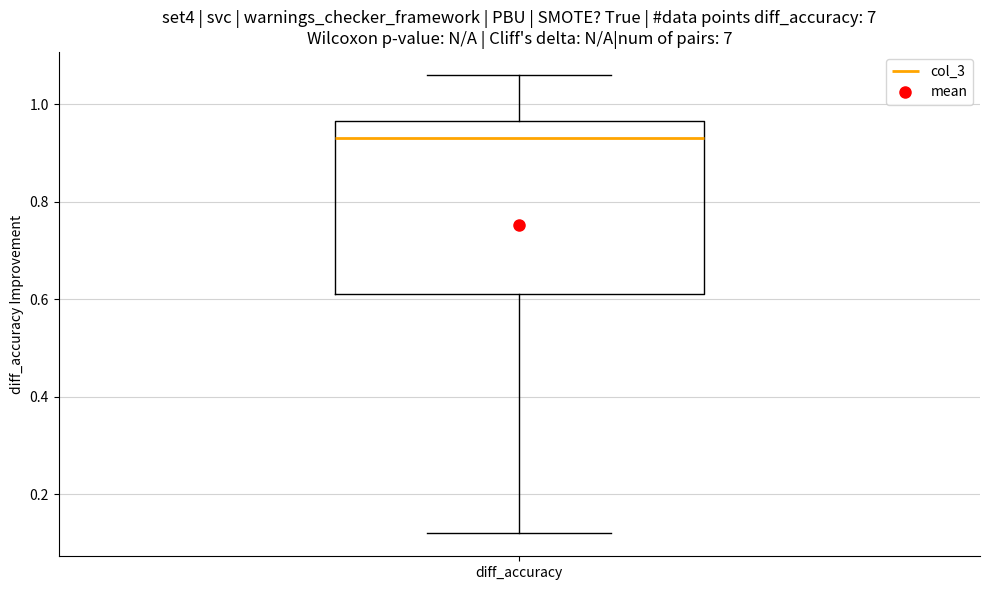

Read this box plot against the y-axis: the position of the median line, the range covered by the box, and the ends of both whiskers. The values are not printed on the chart, so give them approximately, as read against the axis.

median 0.94, box 0.62 to 0.96, whiskers 0.12 to 1.06